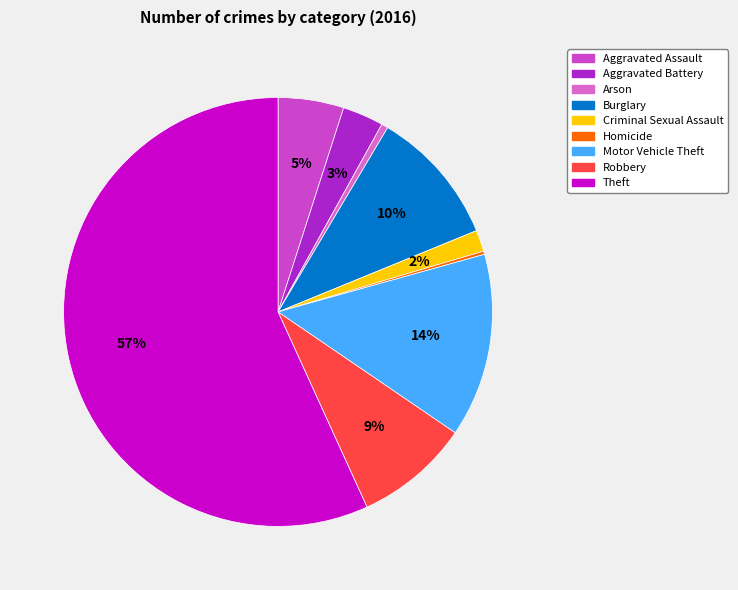

What percentage is the Robbery slice, to the nearest percent?

9%